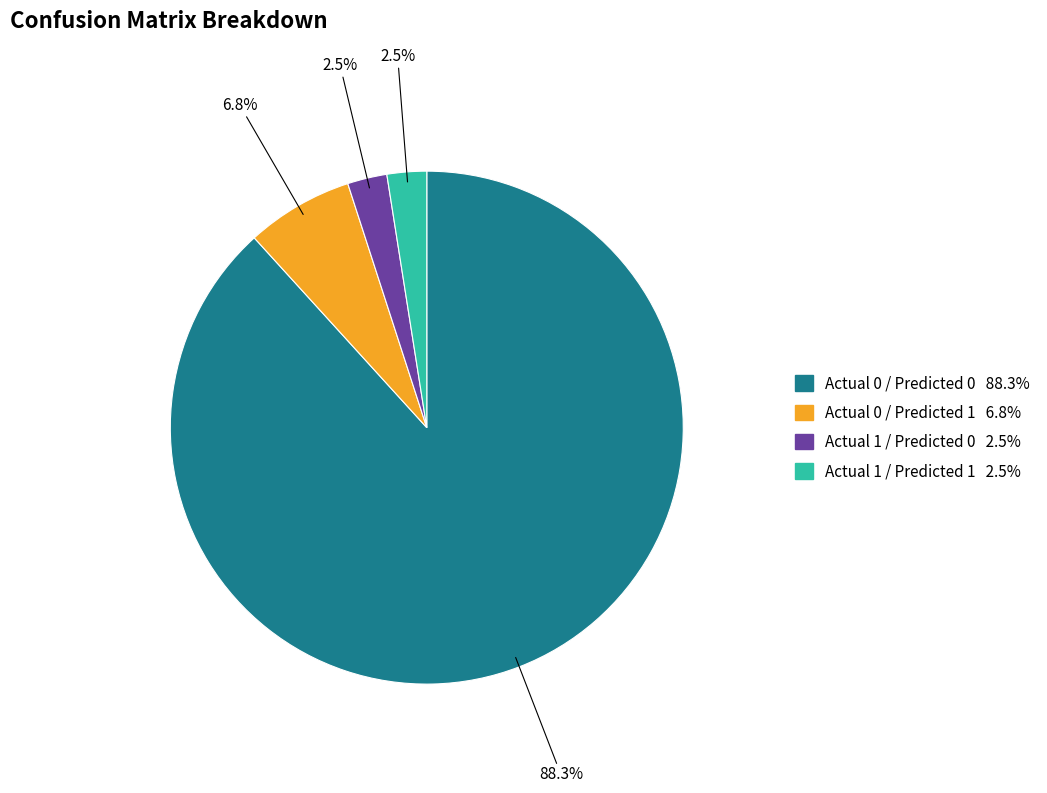

Approximately how many times larger is the value at Actual 1 / Predicted 1 compared to Actual 1 / Predicted 0?

1.0